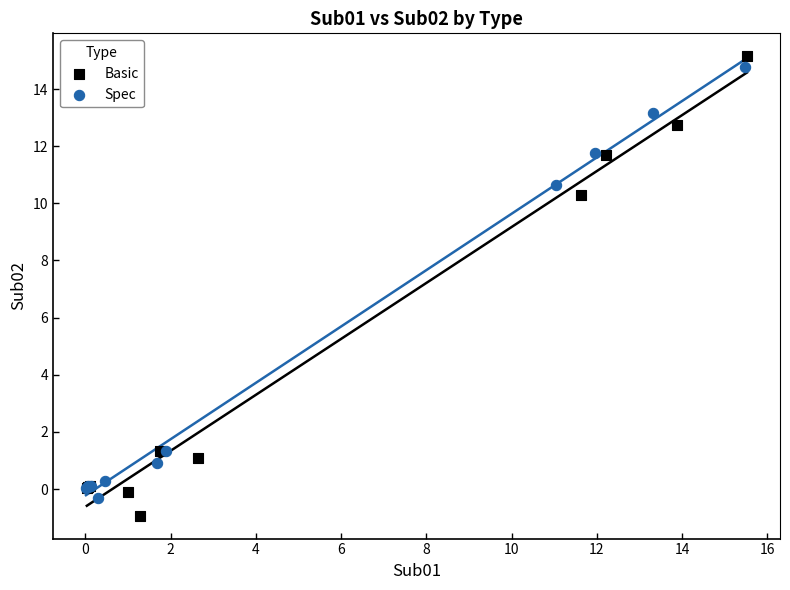

What are all the series names shown in the legend?

Basic, Spec